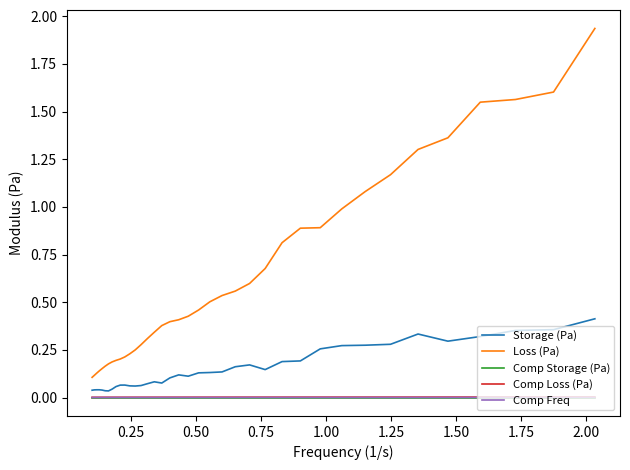

What are all the series names shown in the legend?

Storage (Pa), Loss (Pa), Comp Storage (Pa), Comp Loss (Pa), Comp Freq